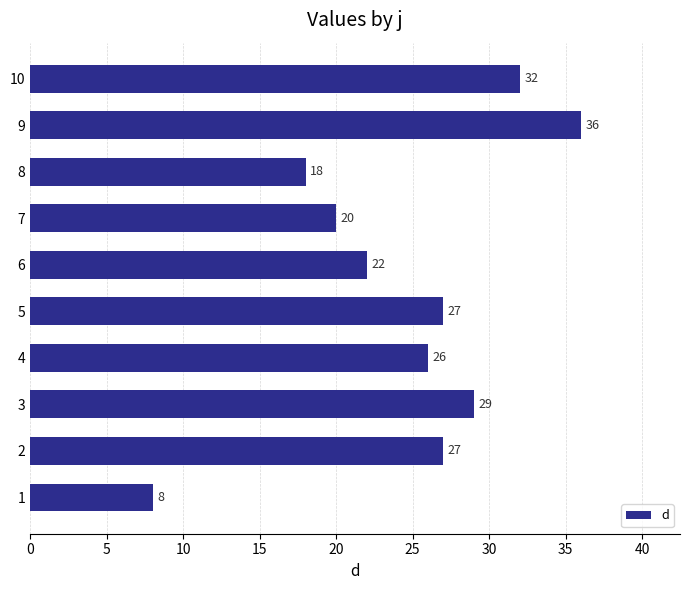

What is the greatest value displayed?

36